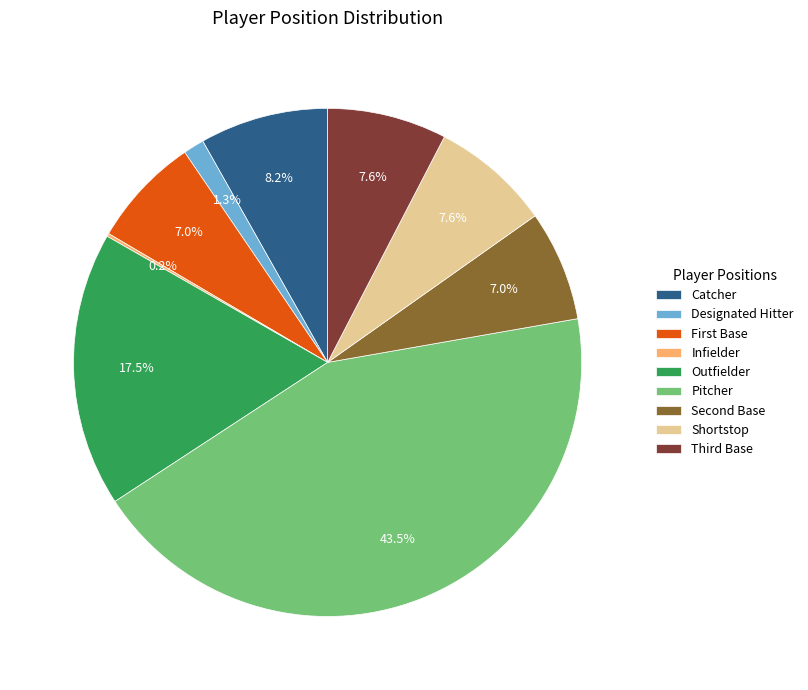

To the nearest percent, what is the difference between the largest and smallest slice percentages?

43%